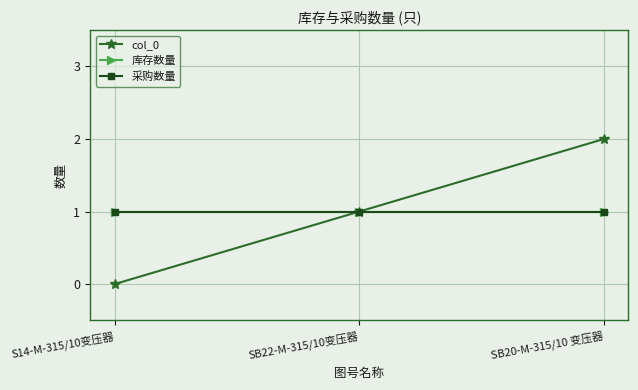

What is the difference between the col_0 values at SB22-M-315/10变压器 and S14-M-315/10变压器?

1